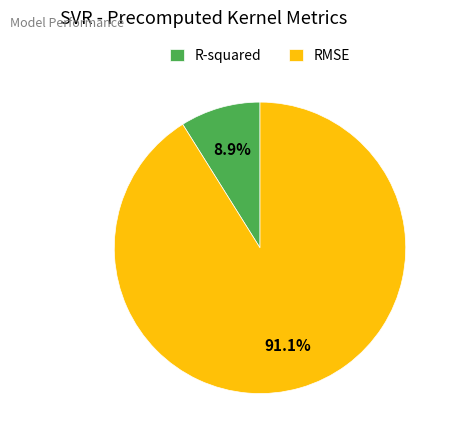

Which has a higher value, RMSE or R-squared?

RMSE